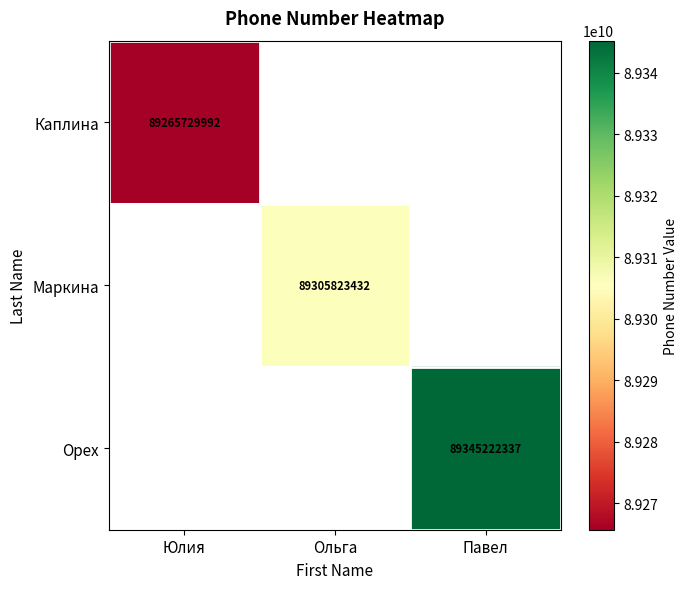

How many categories are shown in the chart?

3